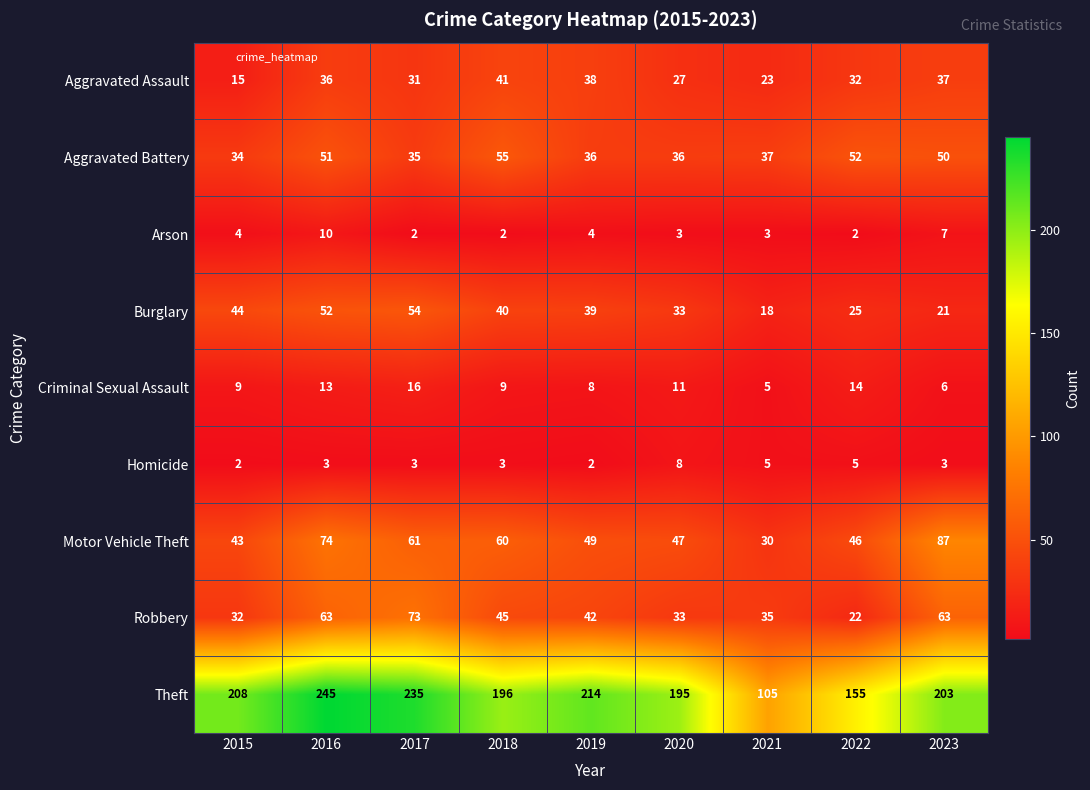

What is the average value of the Burglary series?

36